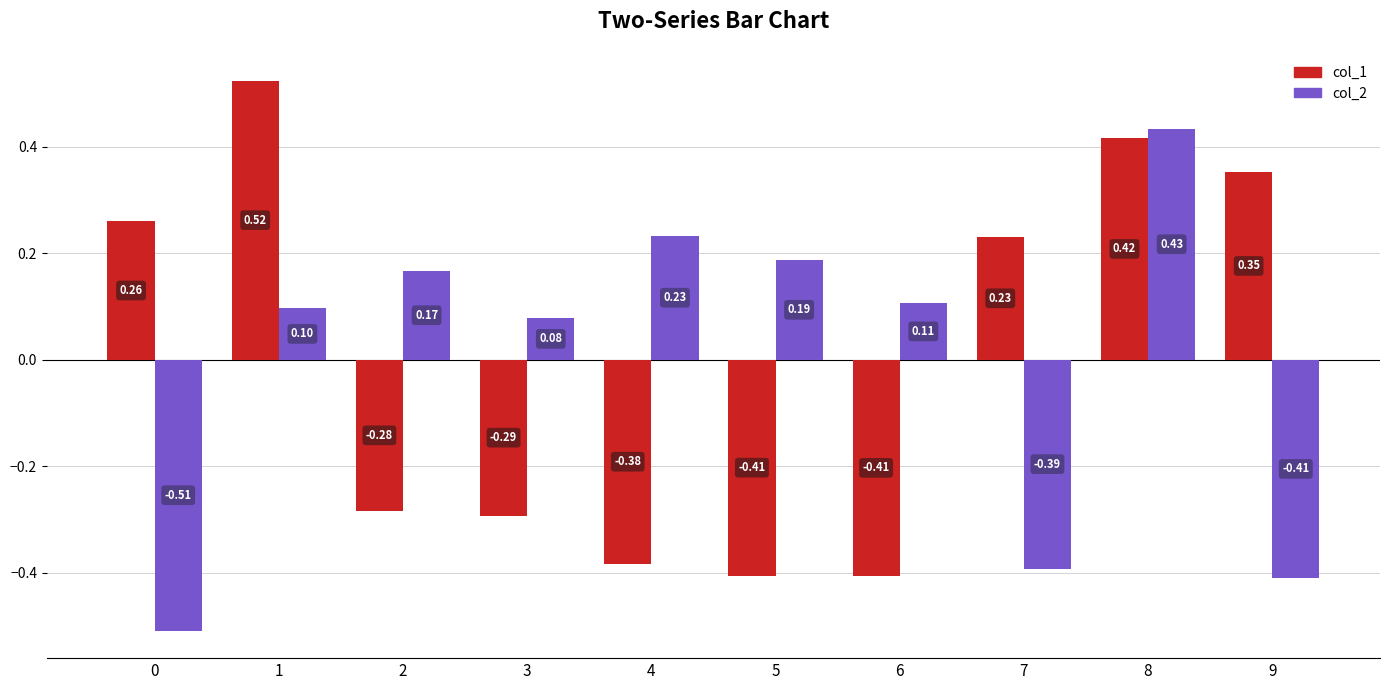

Which series has the largest range (max minus min)?

col_2